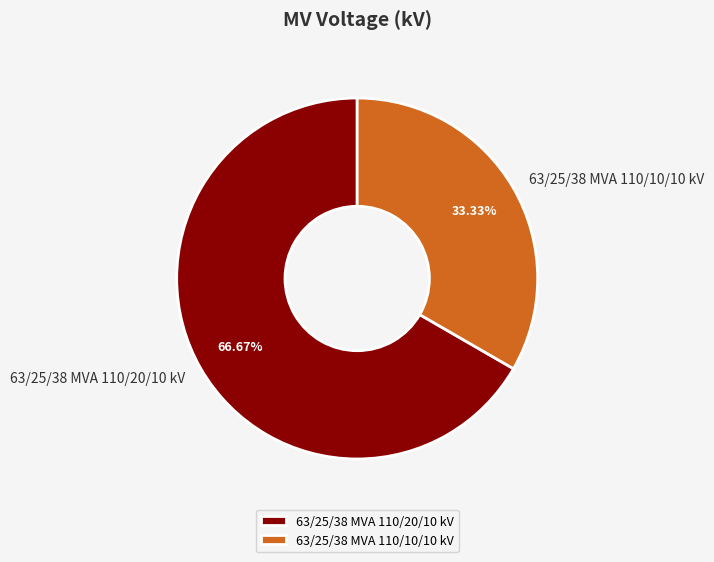

The 63/25/38 MVA 110/10/10 kV slice represents 33% of the pie. True or false?

True